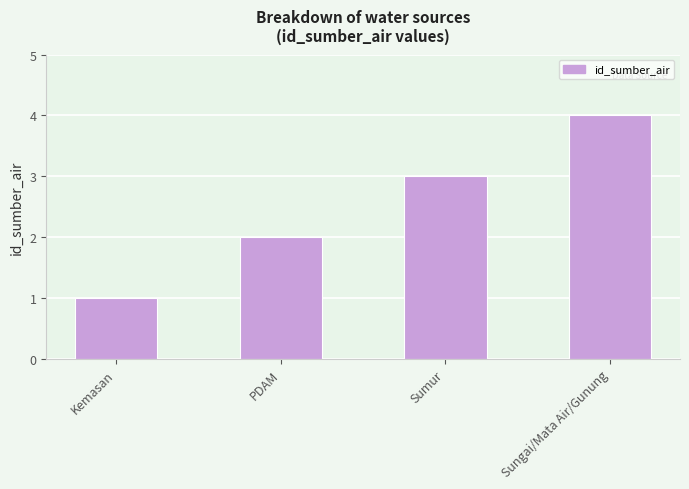

List the labels in order of value, largest first.

Sungai/Mata Air/Gunung, Sumur, PDAM, Kemasan